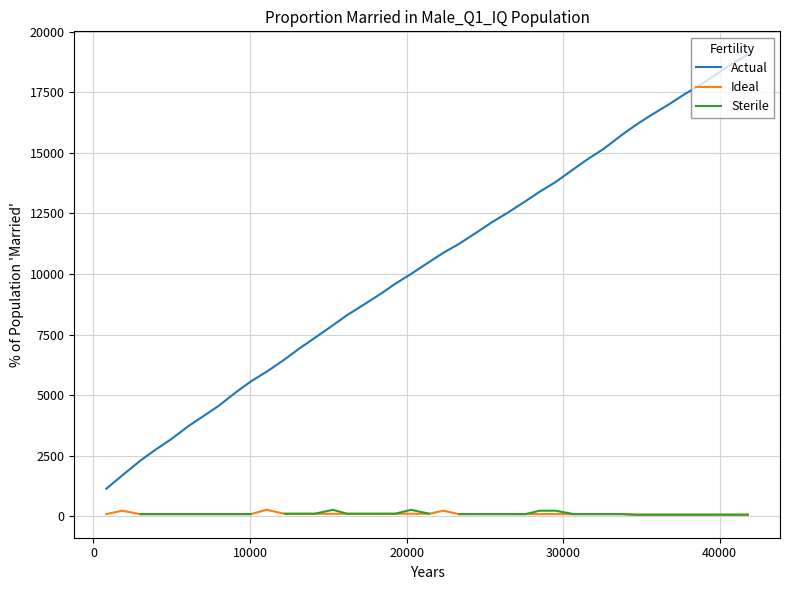

Between 13125 and 12225, which is larger?

13125